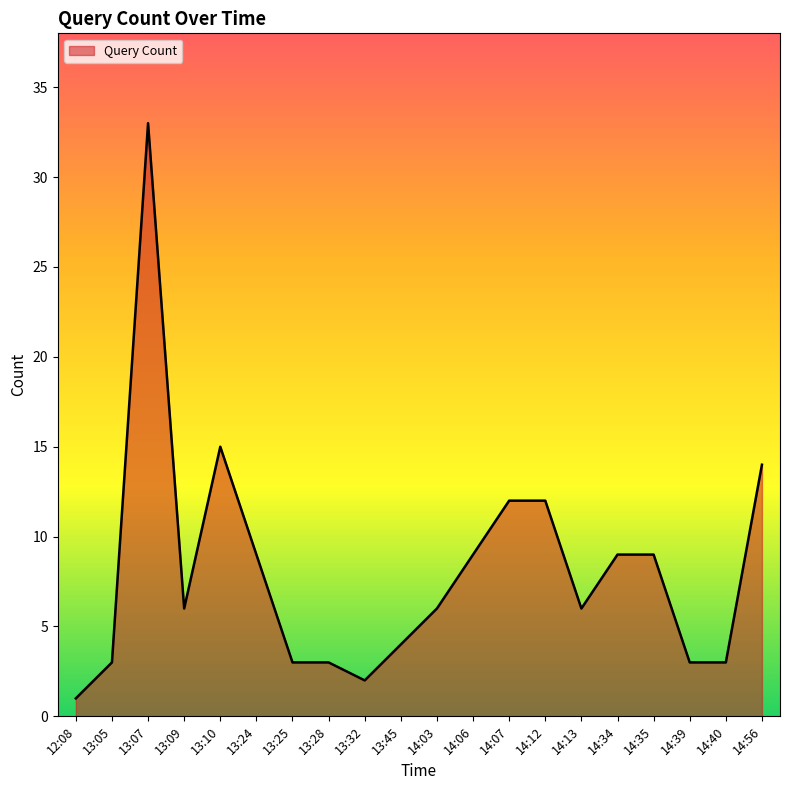

Reading left to right, list all the values displayed in this chart.

1	3	33	6	15	9	3	3	2	4	6	9	12	12	6	9	9	3	3	14